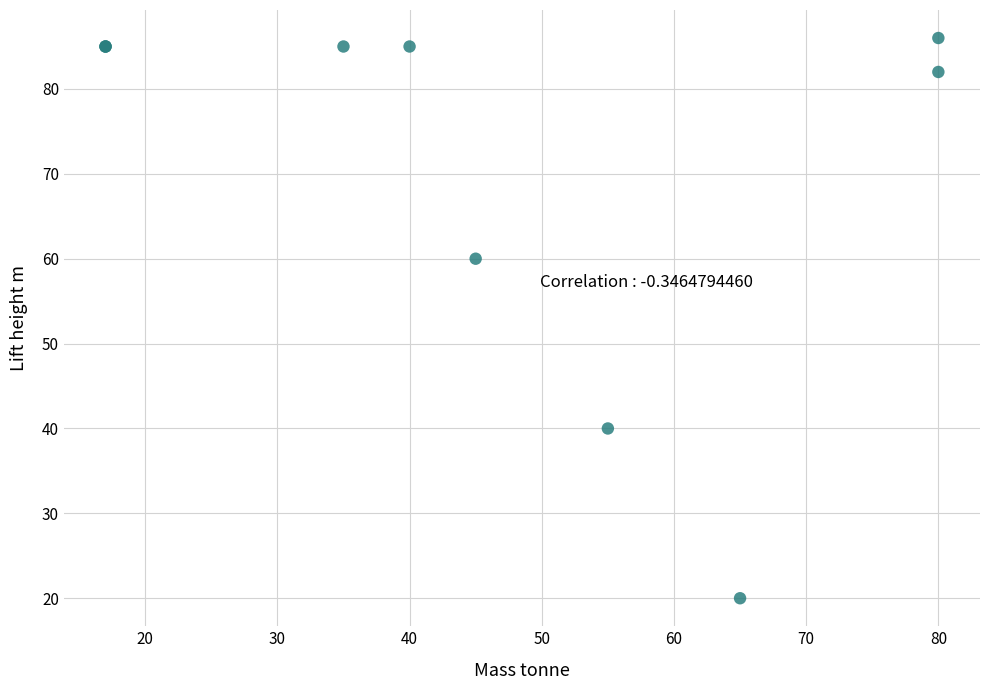

What Y value in the scatter plot is closest to 53?

60